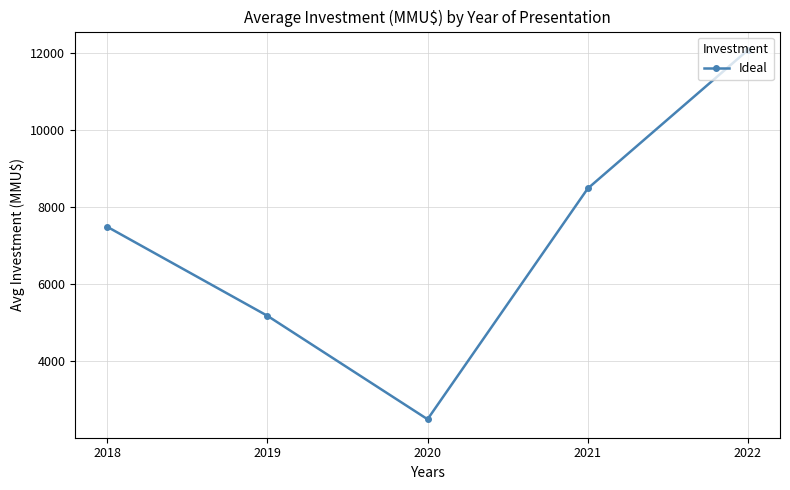

What is the difference between the maximum and minimum values?

9586.2